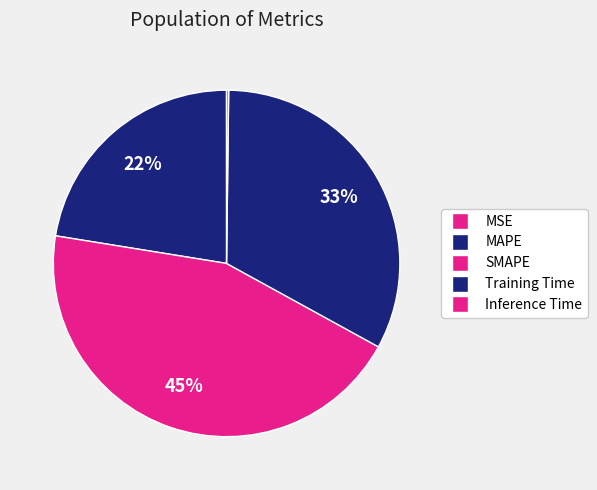

Which slice is the largest?

SMAPE